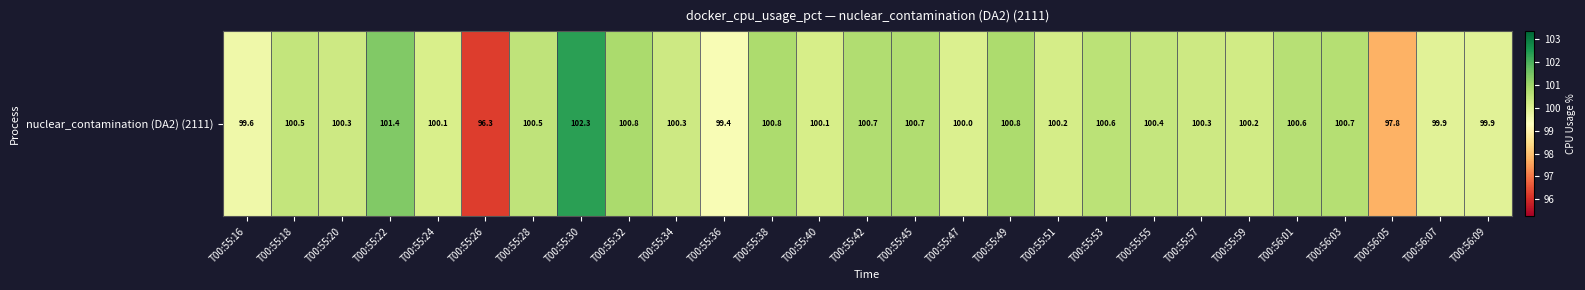

Reading left to right, list all the values displayed in this chart.

99.6	100.5	100.3	101.4	100.1	96.3	100.5	102.3	100.8	100.3	99.4	100.8	100.1	100.7	100.7	100.0	100.8	100.2	100.6	100.4	100.3	100.2	100.6	100.7	97.8	99.9	99.9